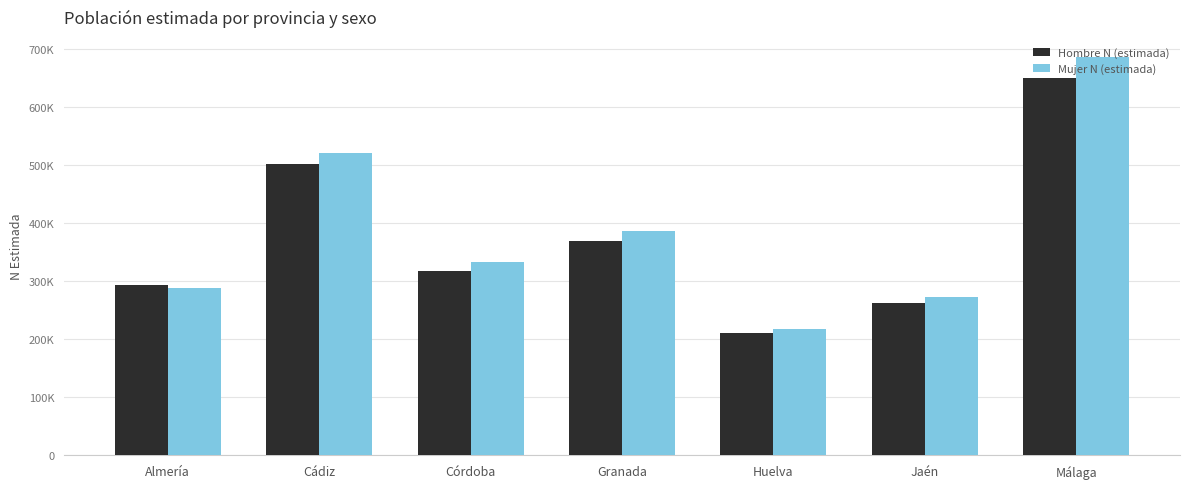

What value does the Mujer N (estimada) series have at Jaén, to the nearest 50?

273100